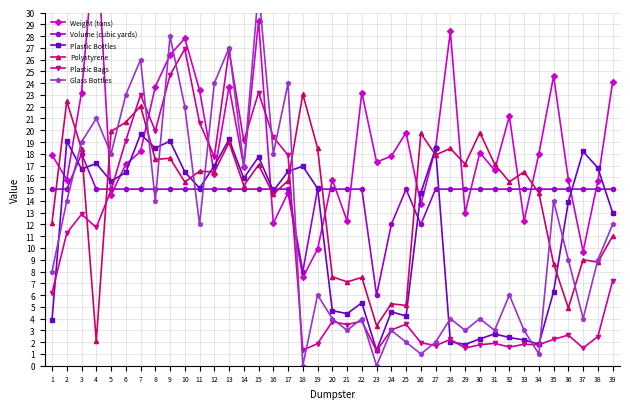

How many times do Volume (cubic yards) and Plastic Bottles cross each other?

10